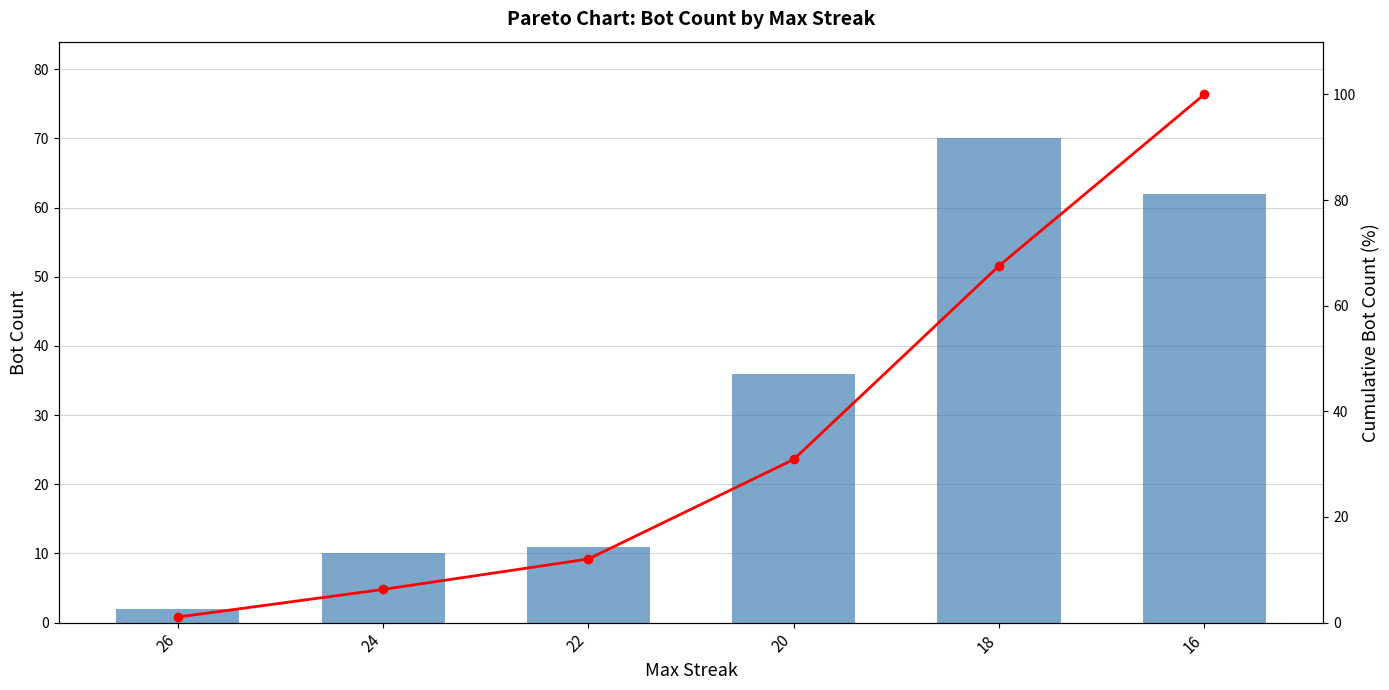

Rank the series by their maximum value, from highest to lowest.

Cumulative %, Bot Count